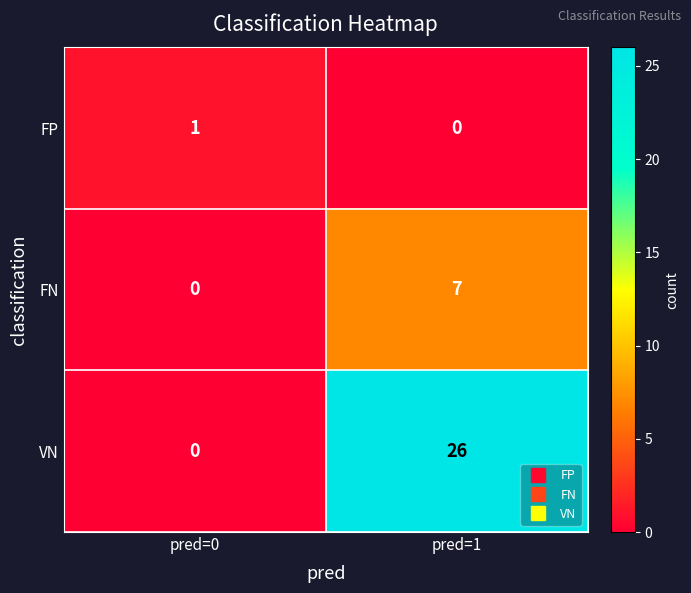

Where is FP nearest to the value 0?

pred=1